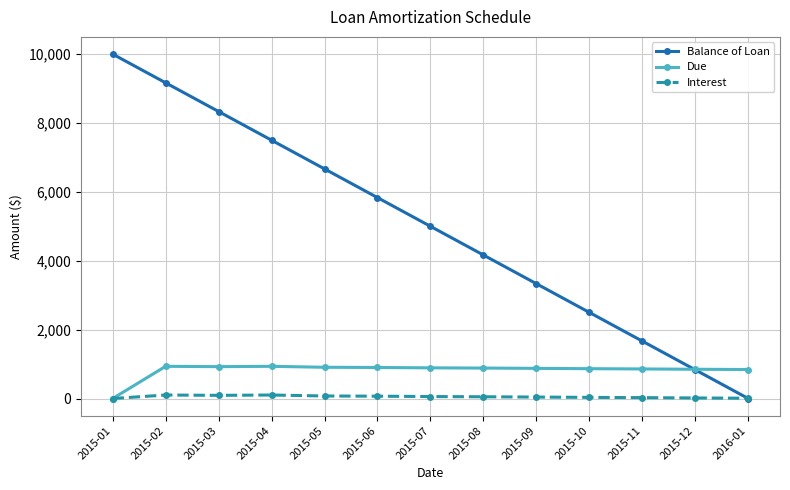

What is the maximum value shown in the chart?

10000.0